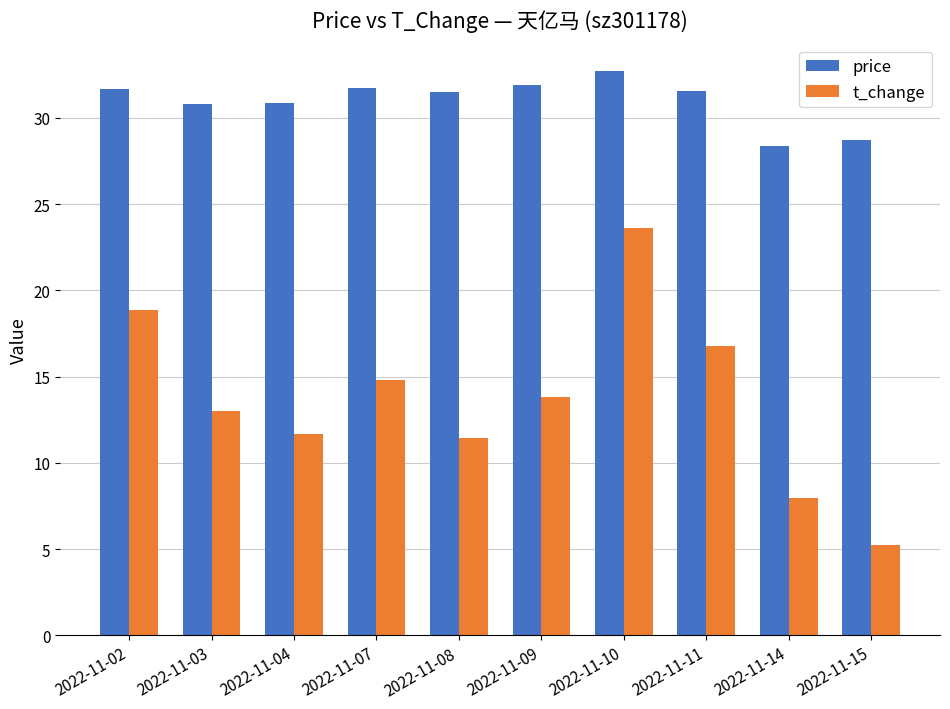

How many series are shown in this chart?

2